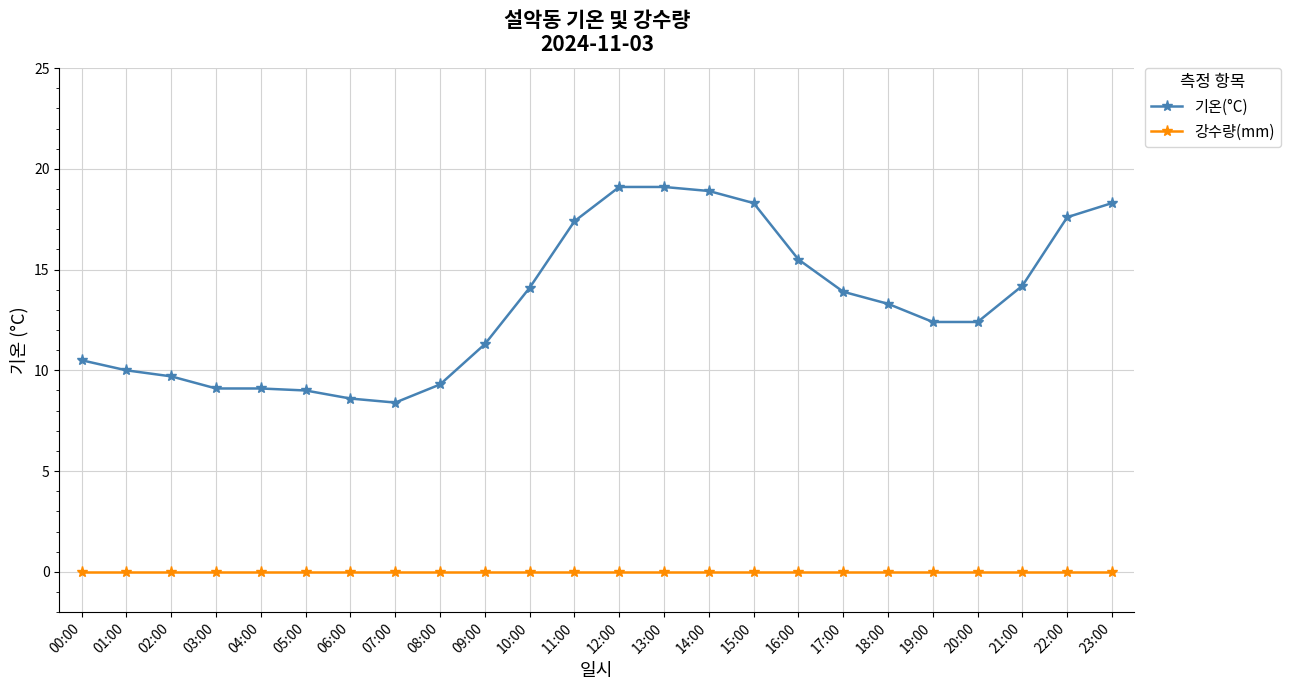

What are all the series names shown in the legend?

기온(°C), 강수량(mm)